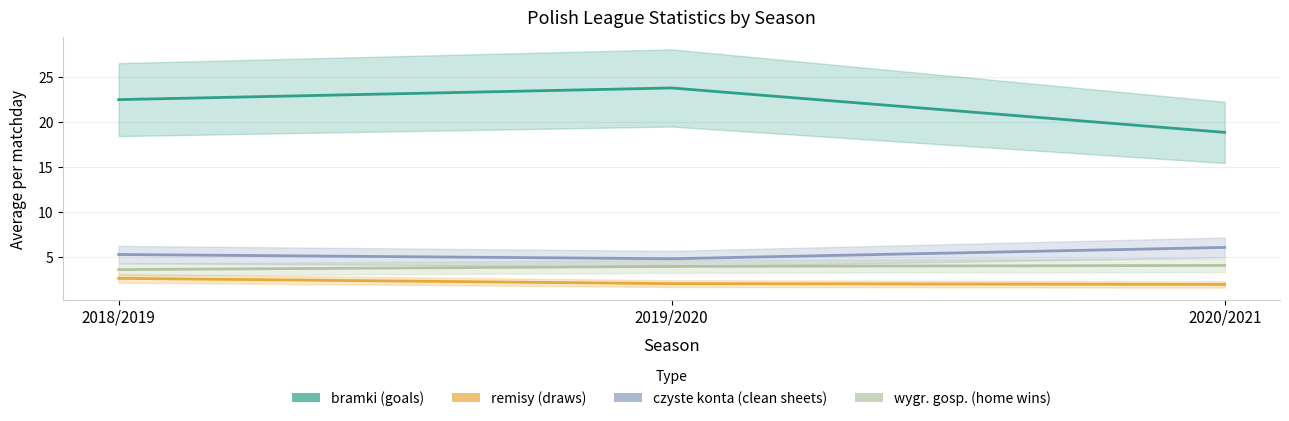

Reading left to right, extract all data points from this chart.

bramki: 2018/2019=22.5	2019/2020=23.8	2020/2021=18.9
remisy: 2018/2019=2.7	2019/2020=2.1	2020/2021=2.0
czyste konta: 2018/2019=5.3	2019/2020=4.9	2020/2021=6.1
wygr. gosp.: 2018/2019=3.6	2019/2020=4.0	2020/2021=4.1